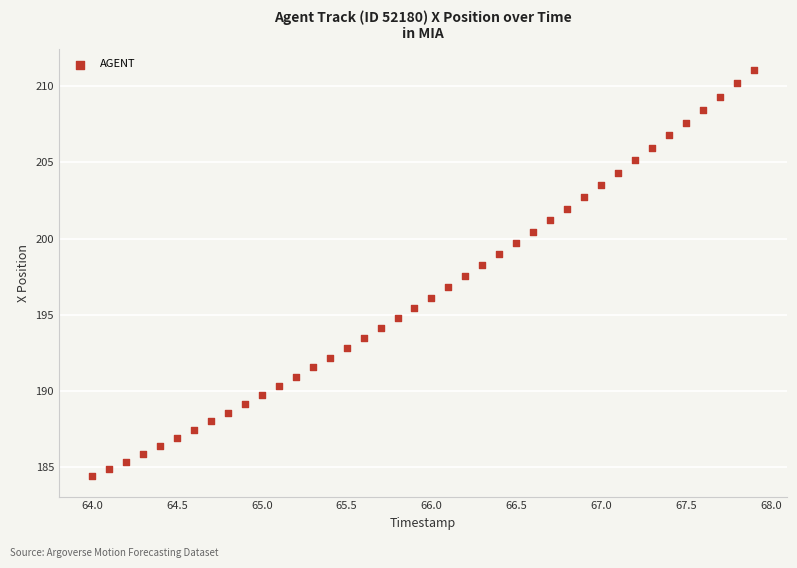

What is the range of Y values (max minus min)?

26.7